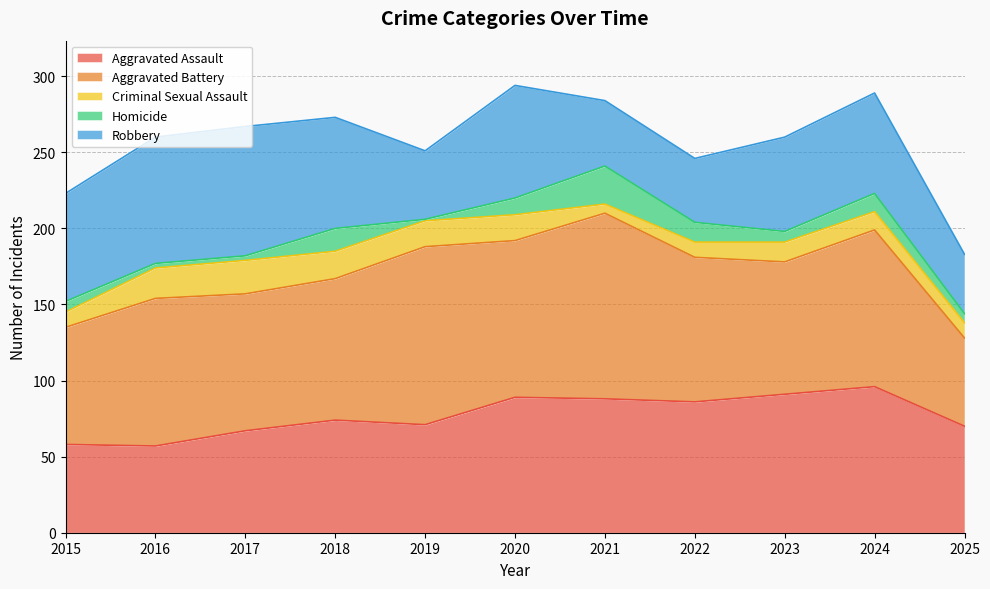

How many data points in Robbery are less than 66?

5